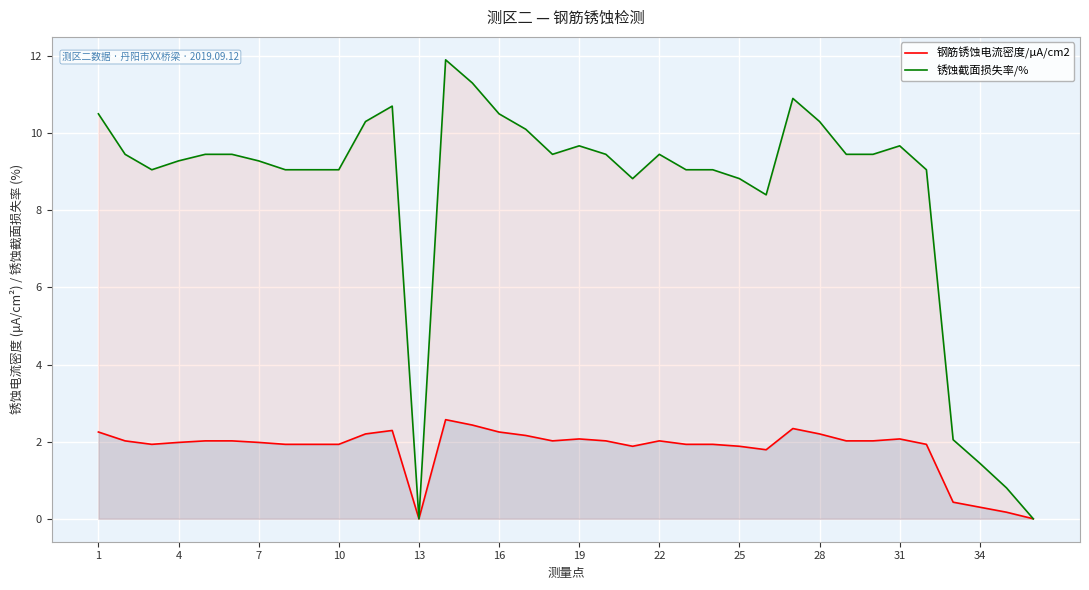

True or false: 锈蚀截面损失率/% and 钢筋锈蚀电流密度/μA/cm2 intersect in this chart.

False